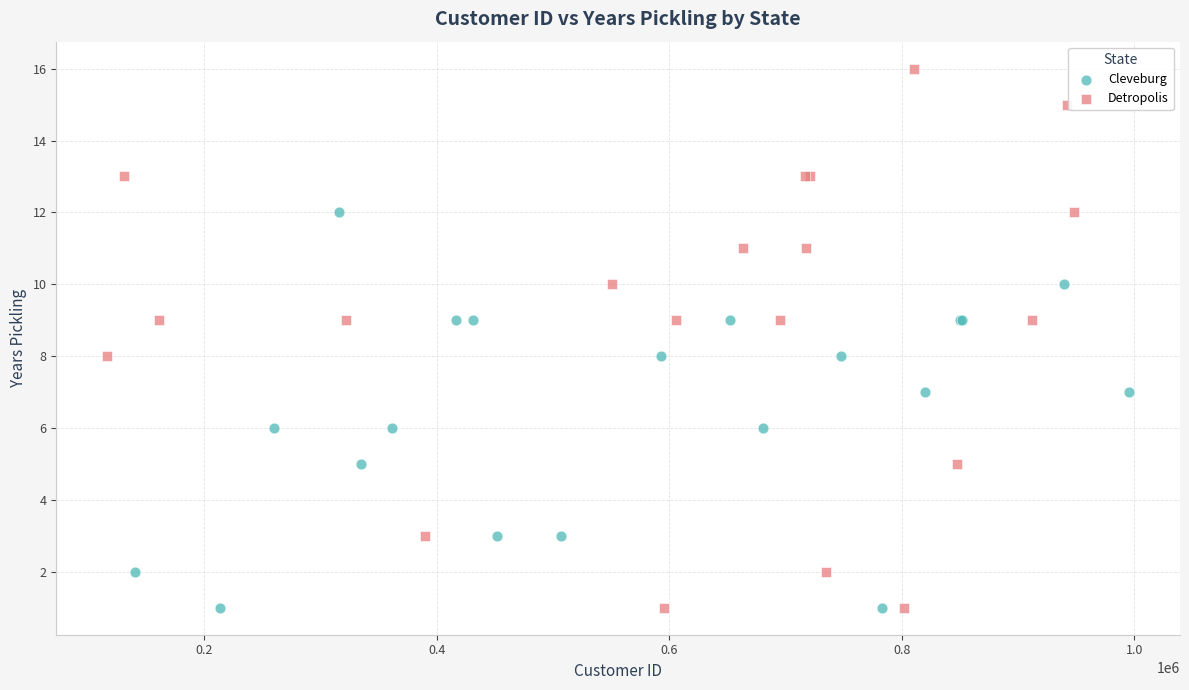

Which series has the largest Y range (max minus min)?

Detropolis